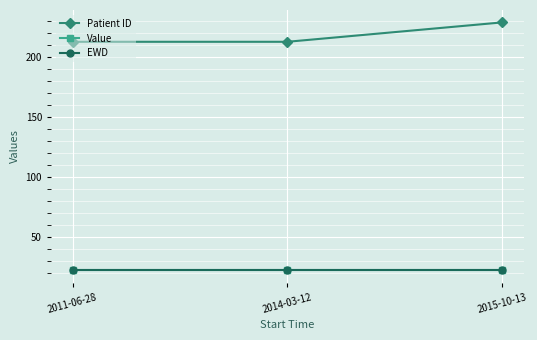

What is the value of the Patient ID point at the 3rd from the left?

228.9